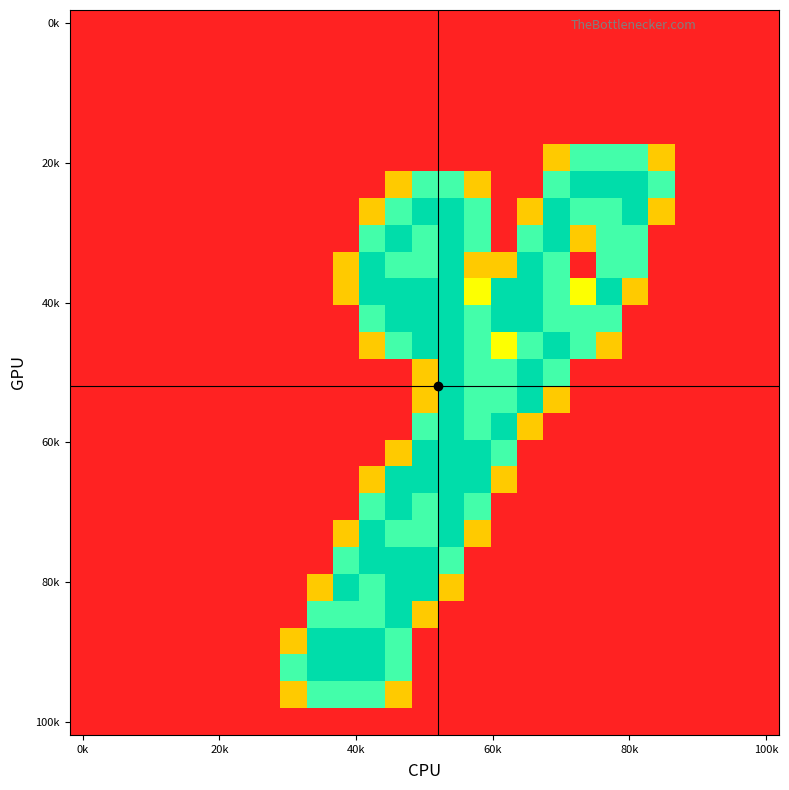

At how many categories does at least one series exceed 0?

15